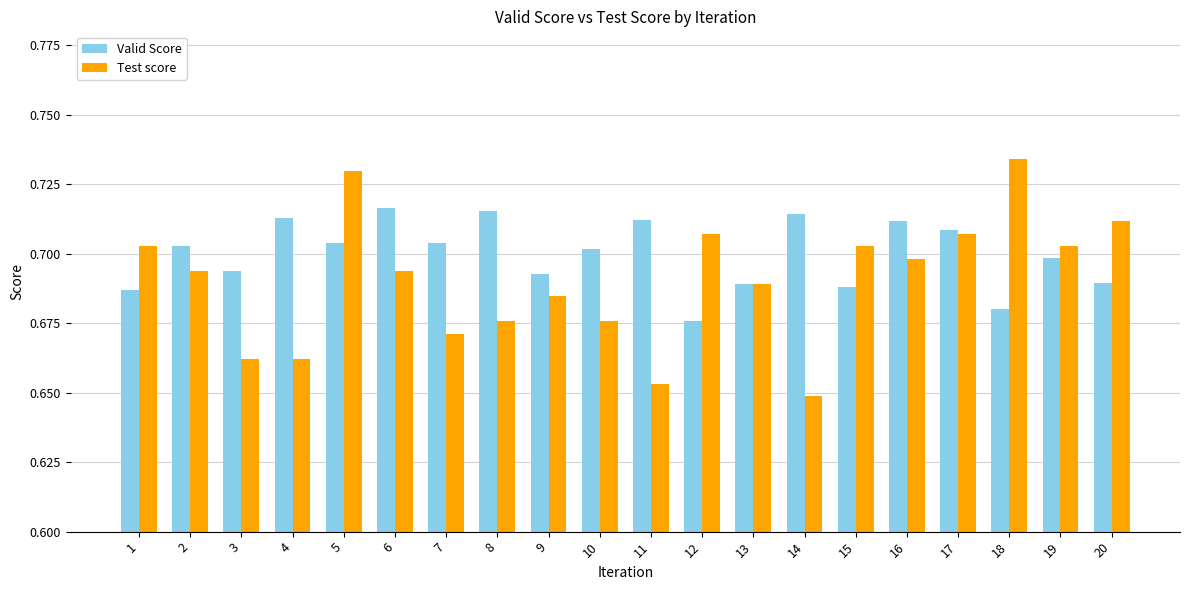

Which series has the largest total across all categories?

Valid Score